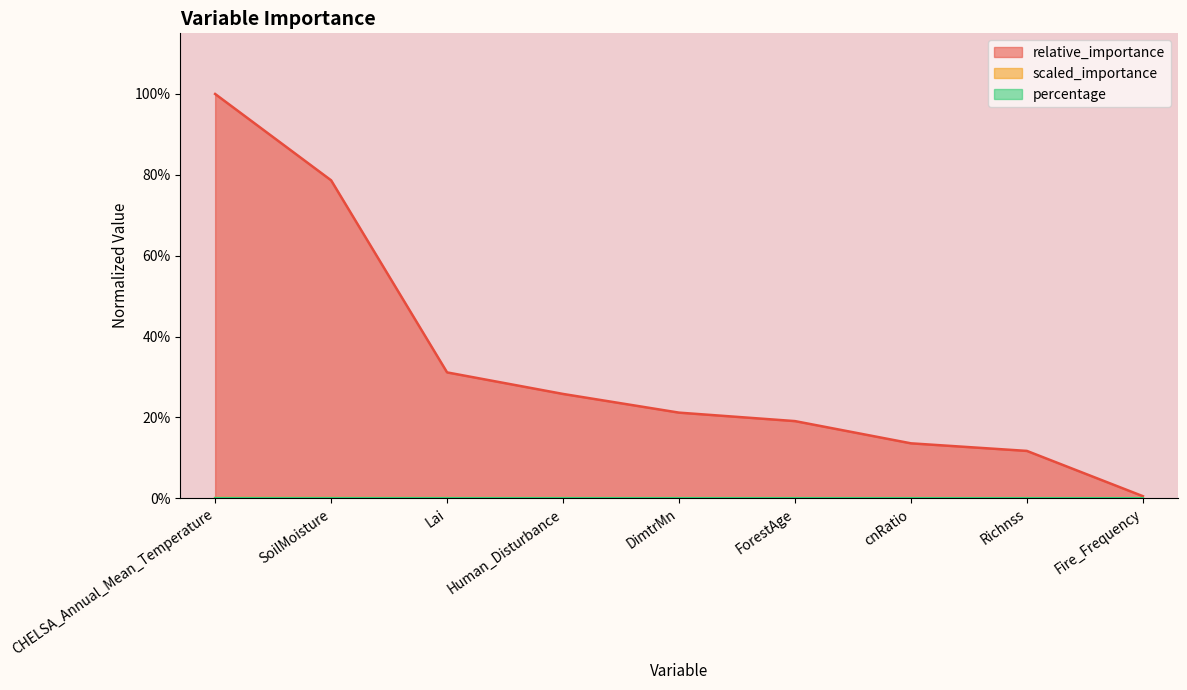

What are all the series names shown in the legend?

relative_importance, scaled_importance, percentage